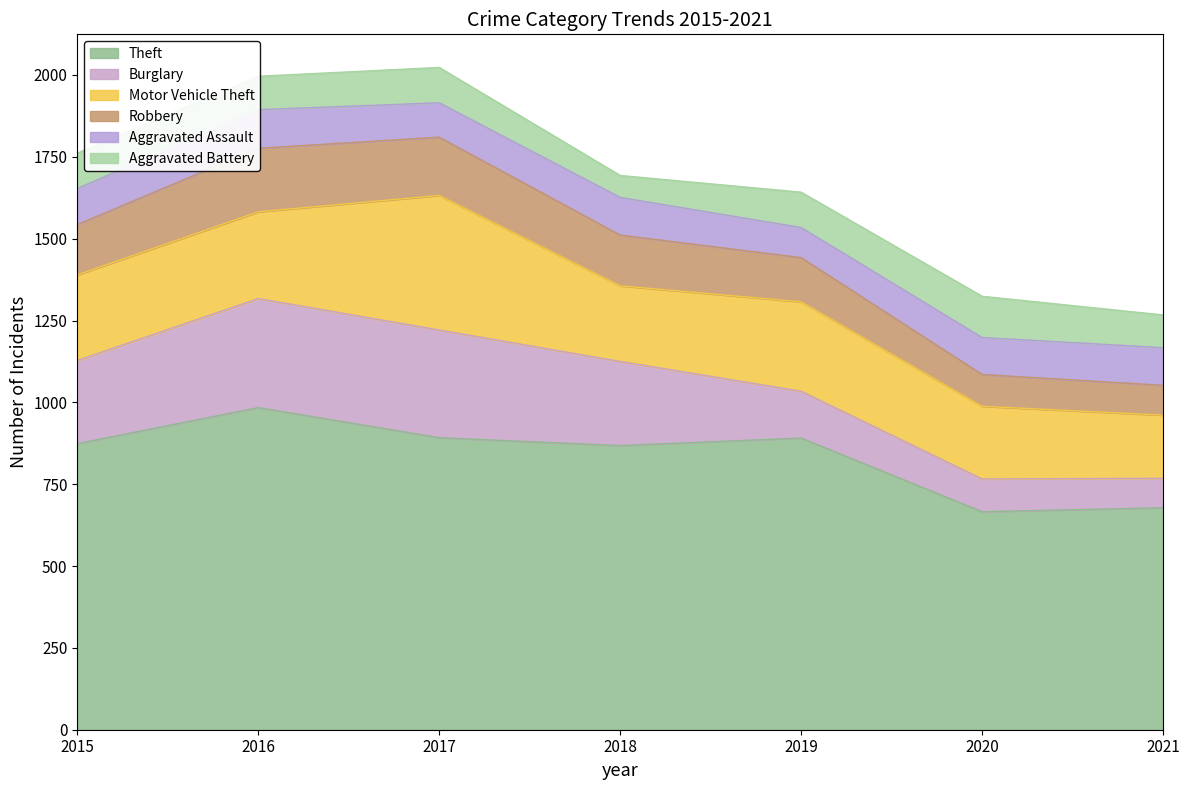

At which label does Theft reach its peak?

2016